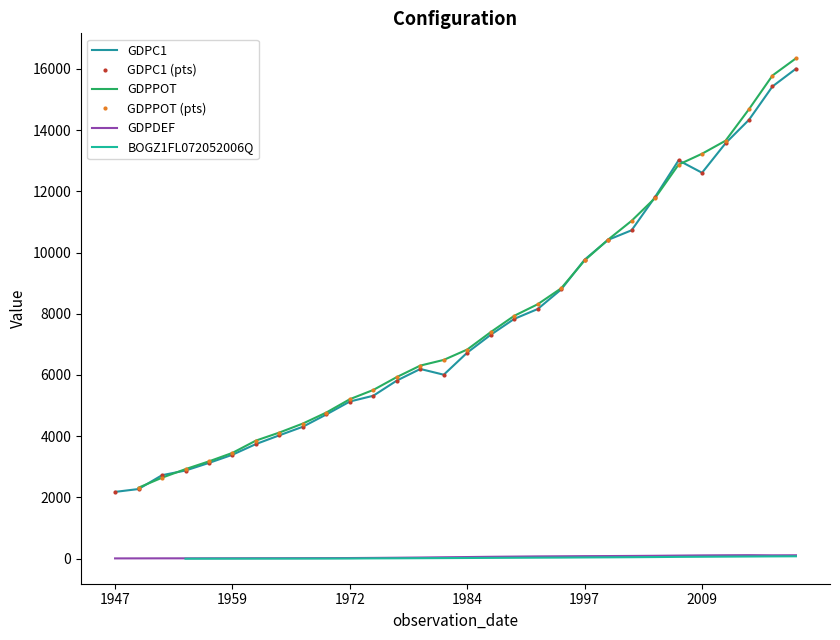

How many data points does each series have?

30